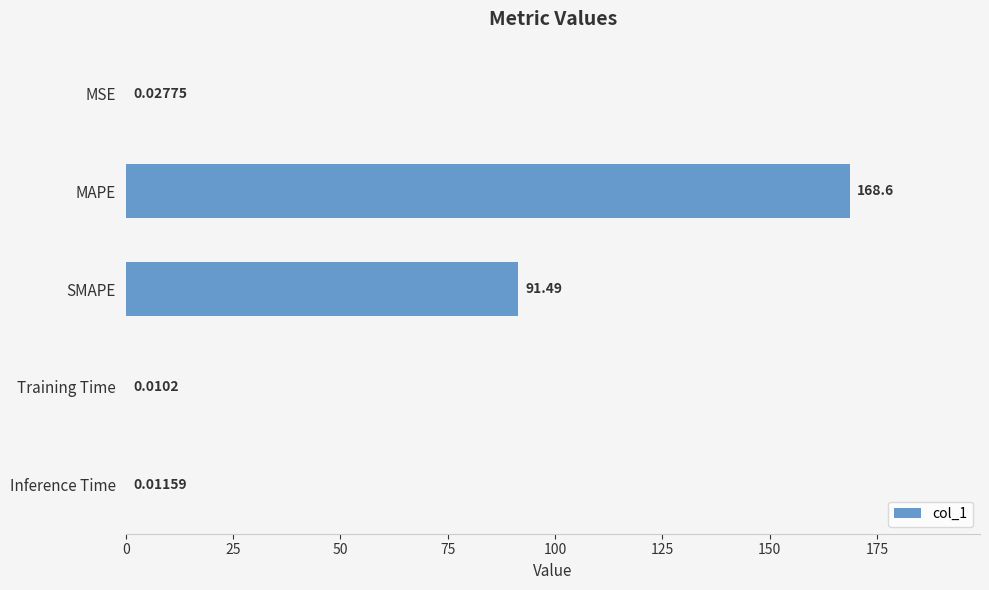

Which has a higher value, MAPE or SMAPE?

MAPE